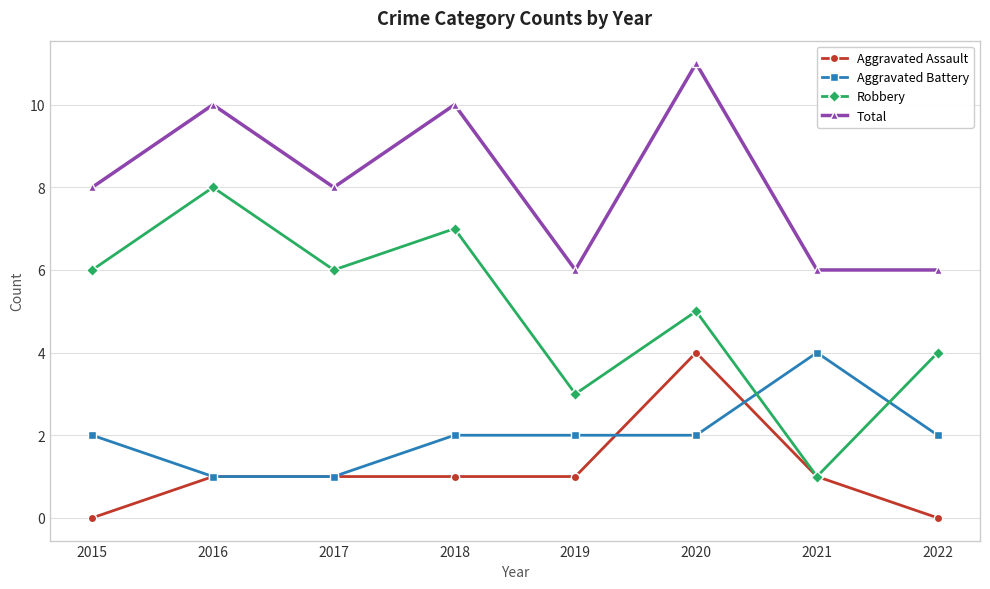

At which label does Total reach its peak?

2020